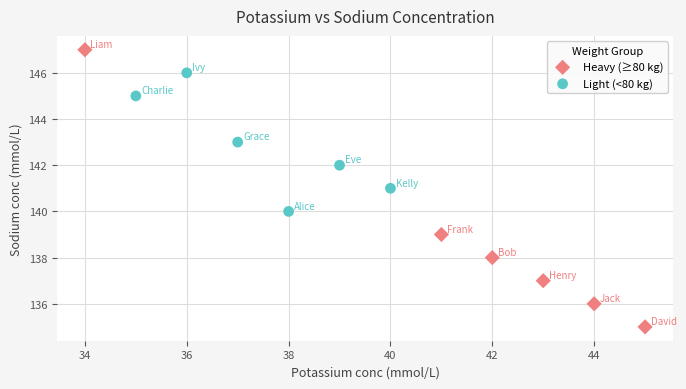

What are all the series names shown in the legend?

Heavy (≥80 kg), Light (<80 kg)